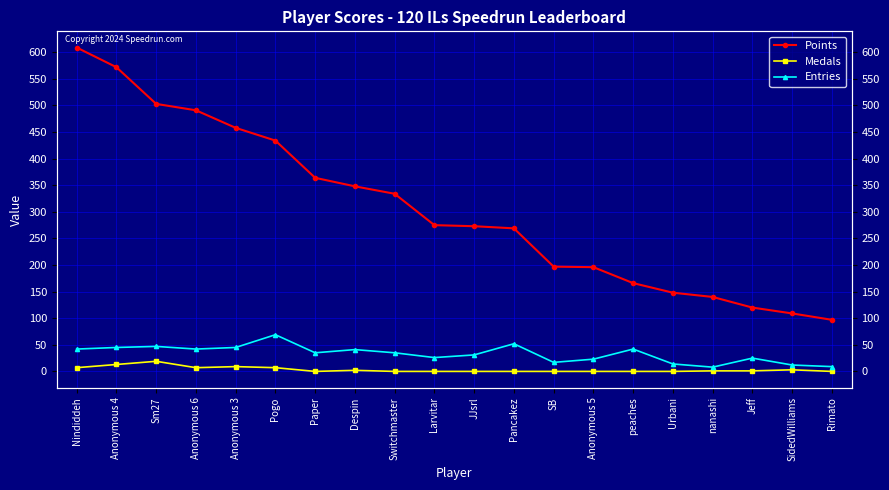

At which category is the sum across all series the highest?

Nindiddeh